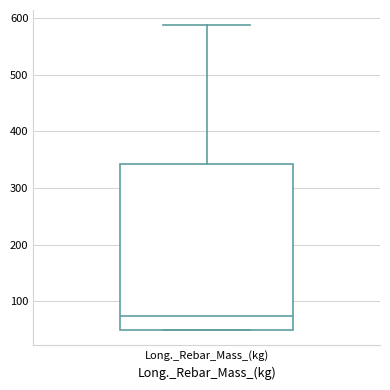

Read this box plot against the y-axis: the position of the median line, the range covered by the box, and the ends of both whiskers. The values are not printed on the chart, so give them approximately, as read against the axis.

median 70, box 50 to 340, whiskers 50 to 590